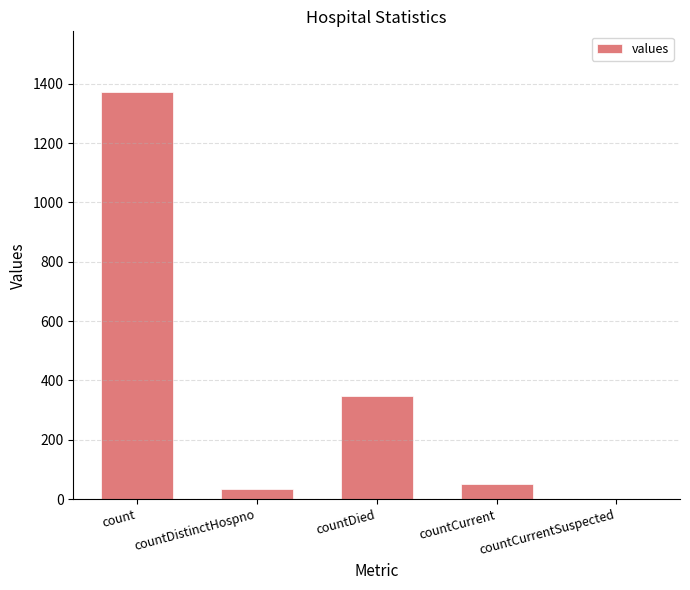

True or false: the data shows 33 at countDistinctHospno.

True